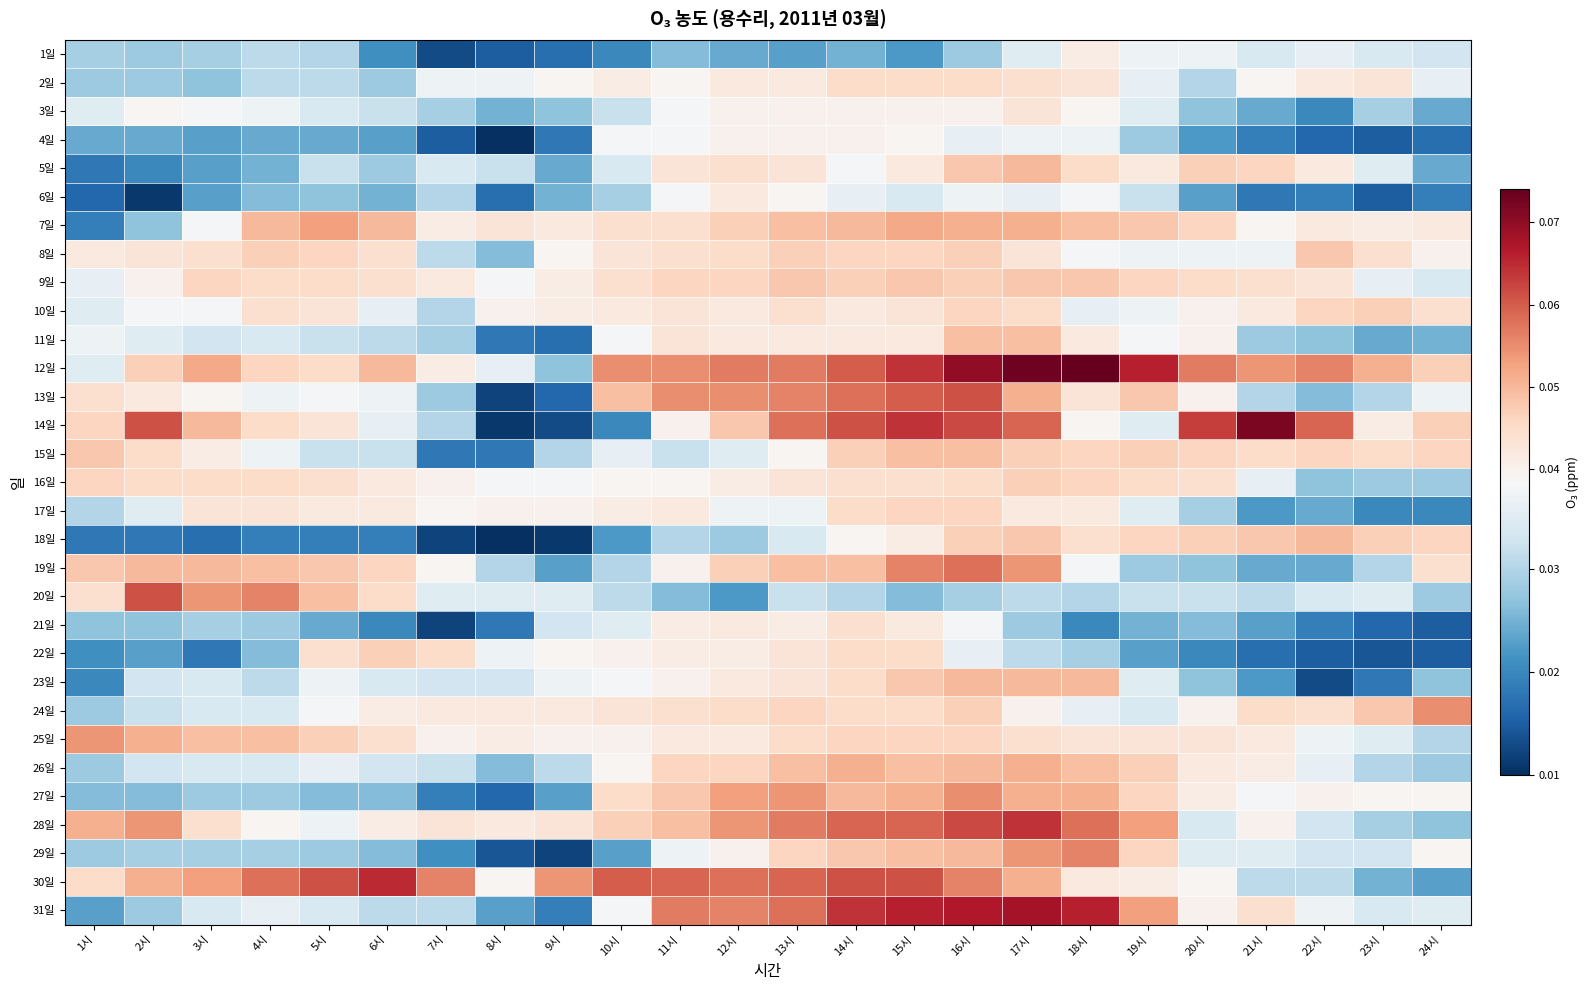

At 23시, list the series in order from largest to smallest.

12일, 24일, 10일, 18일, 15일, 8일, 2일, 7일, 14일, 27일, 9일, 5일, 20일, 25일, 1일, 31일, 29일, 13일, 19일, 26일, 3일, 28일, 16일, 30일, 11일, 17일, 23일, 21일, 4일, 6일, 22일